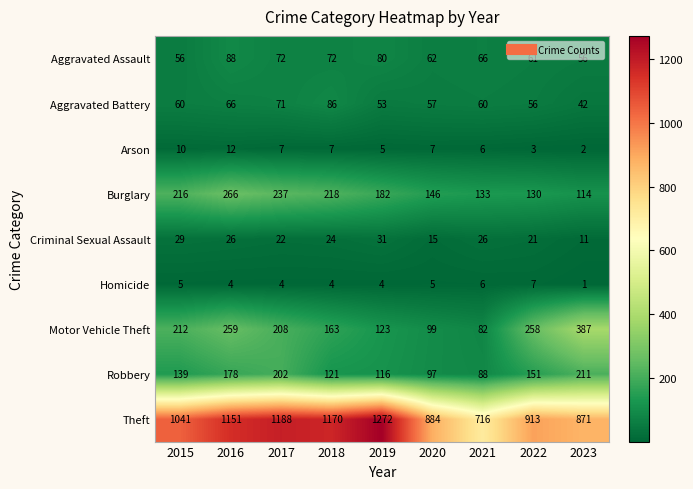

What is the maximum value shown in the chart?

1272